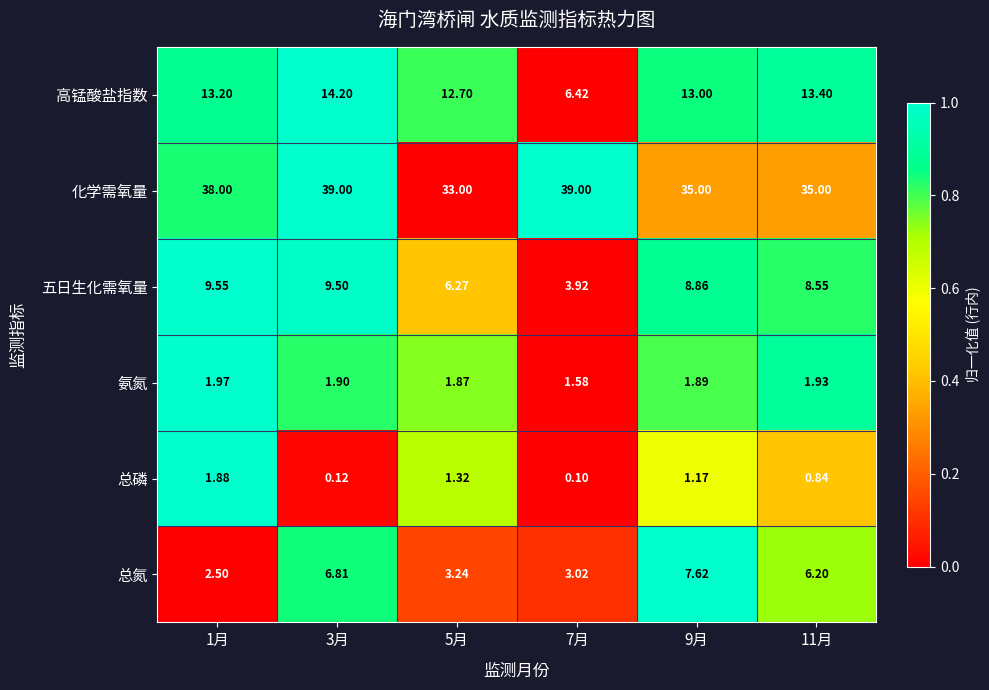

What is the maximum value shown in the chart?

39.0